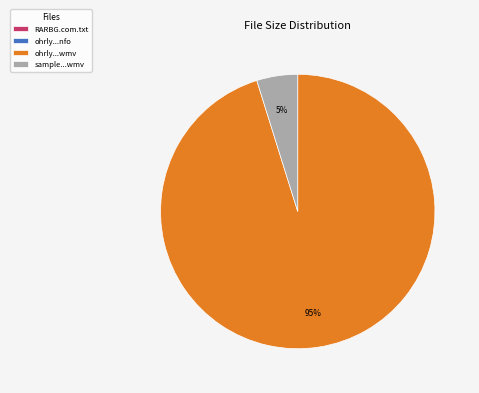

To the nearest percent, what portion does sample...wmv represent?

5%